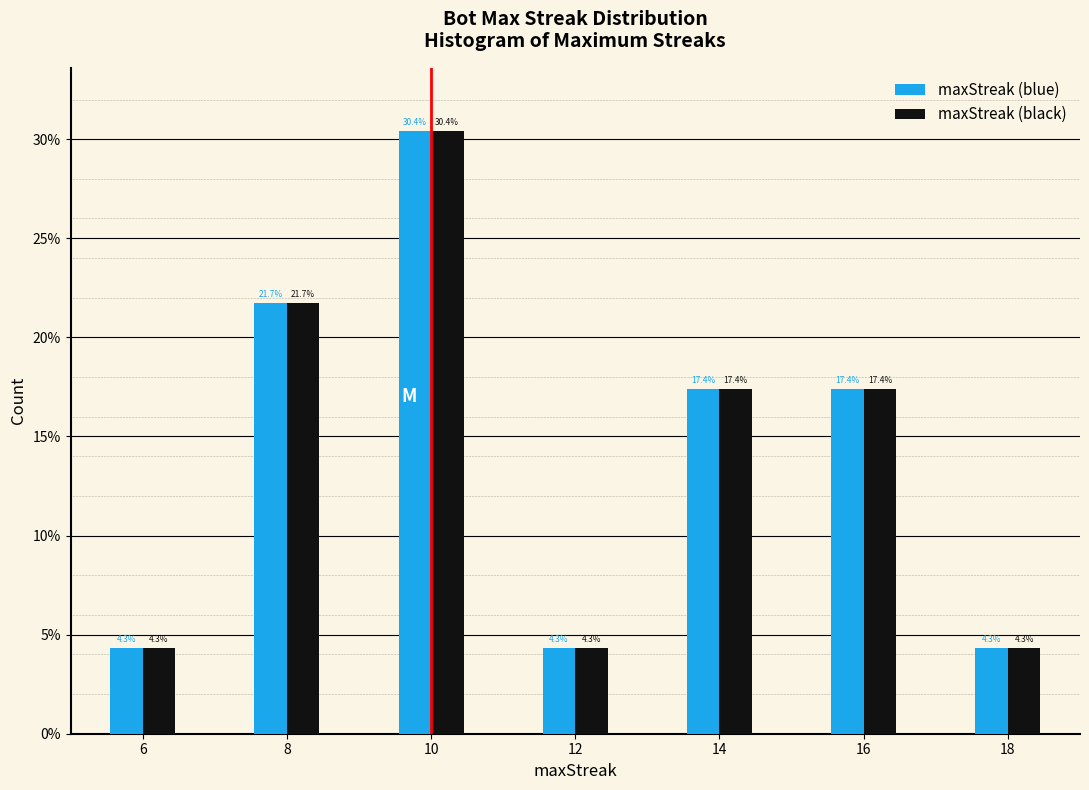

What are all the series names shown in the legend?

maxStreak (blue), maxStreak (black)